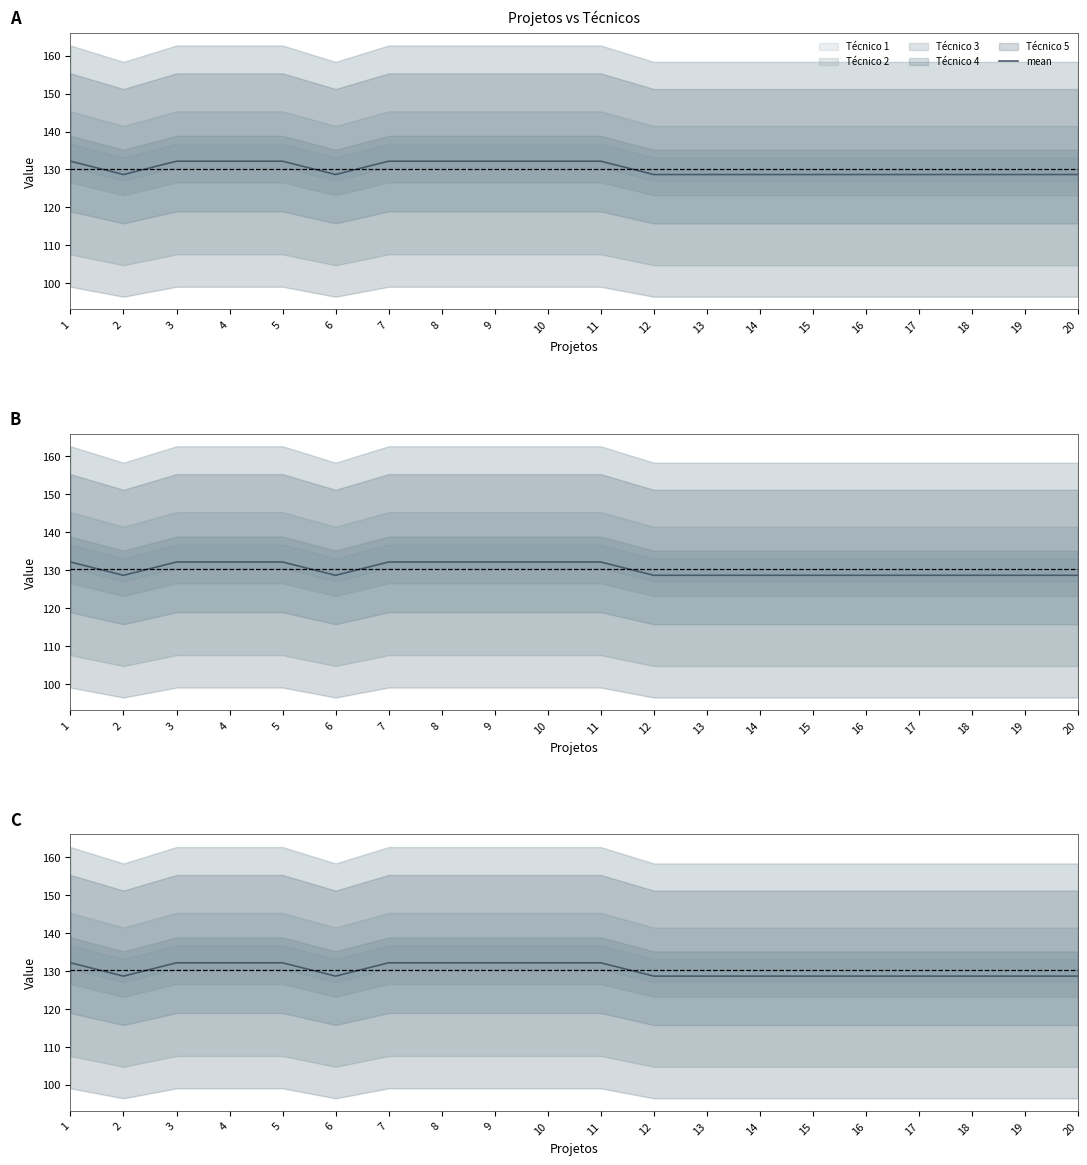

Where is the data nearest to the value 130?

2